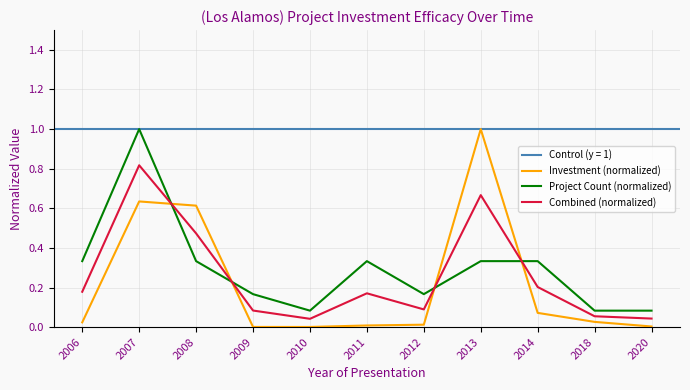

The value of Project Count (normalized) at 2012 is 0.3. True or false?

False